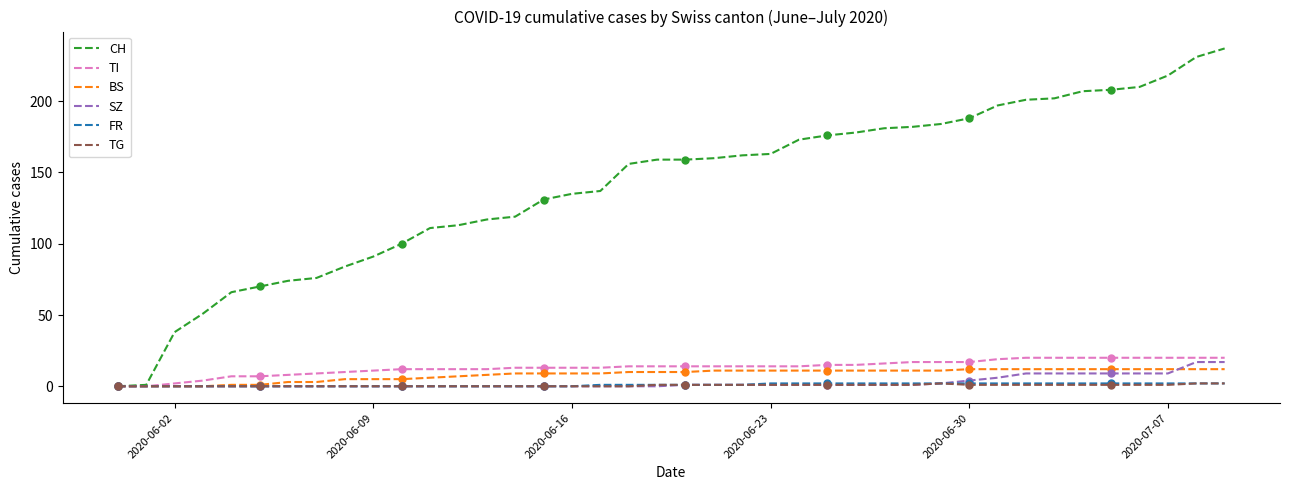

True or false: CH has a value of 135 at 2020-06-16.

True